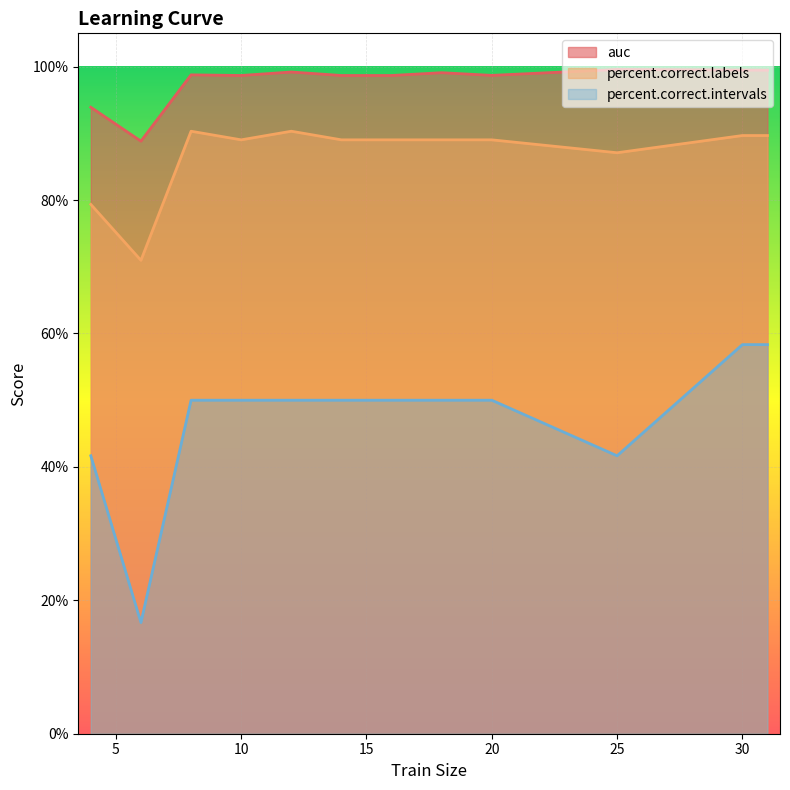

What is the sum of all percent.correct.intervals values?

5.7